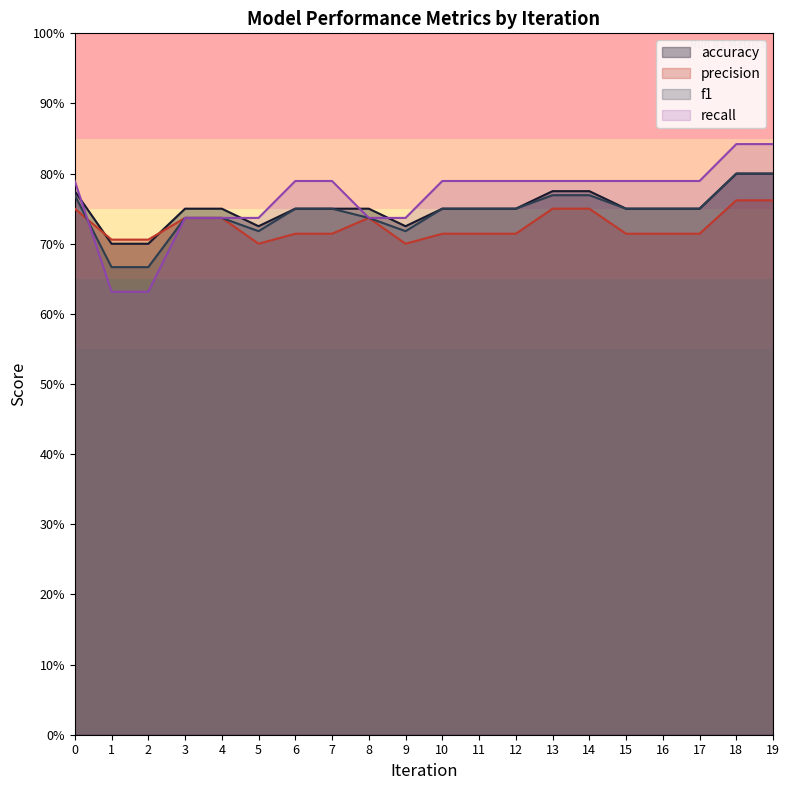

Does the chart display data point markers on the line(s)?

No